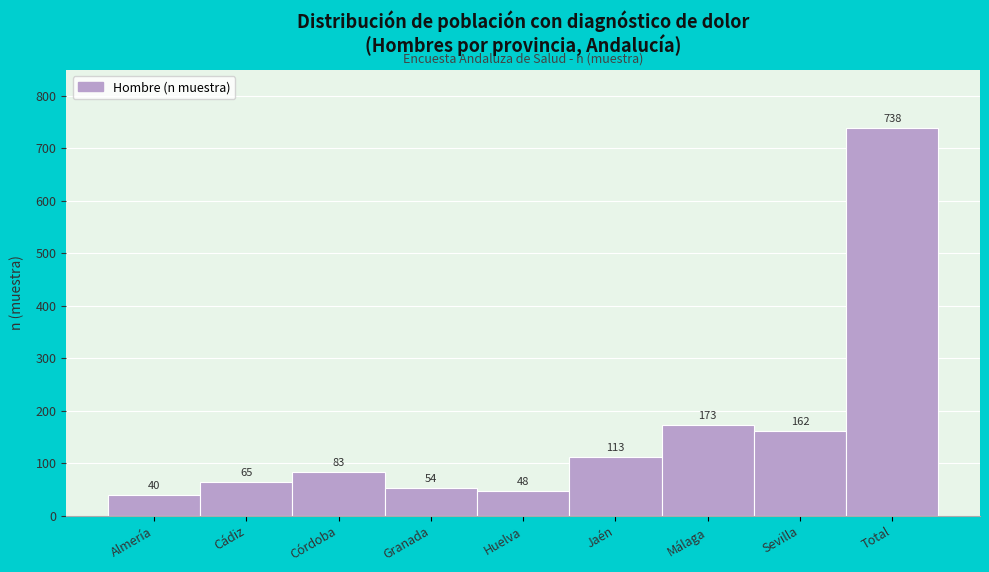

Reading left to right, transcribe all the data shown in this chart.

40	65	83	54	48	113	173	162	738